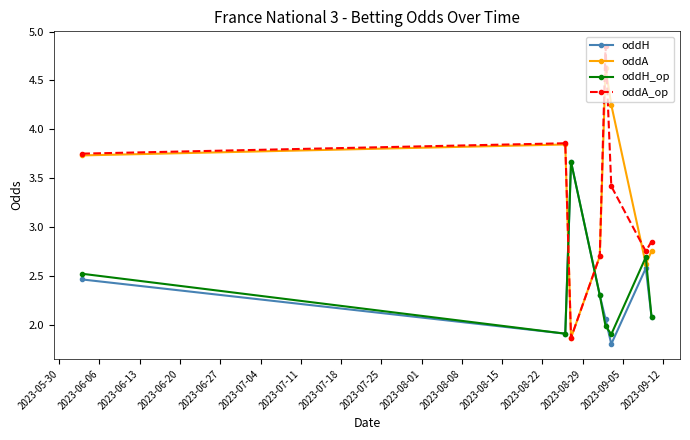

How many intersections are there between oddH_op and oddA?

4